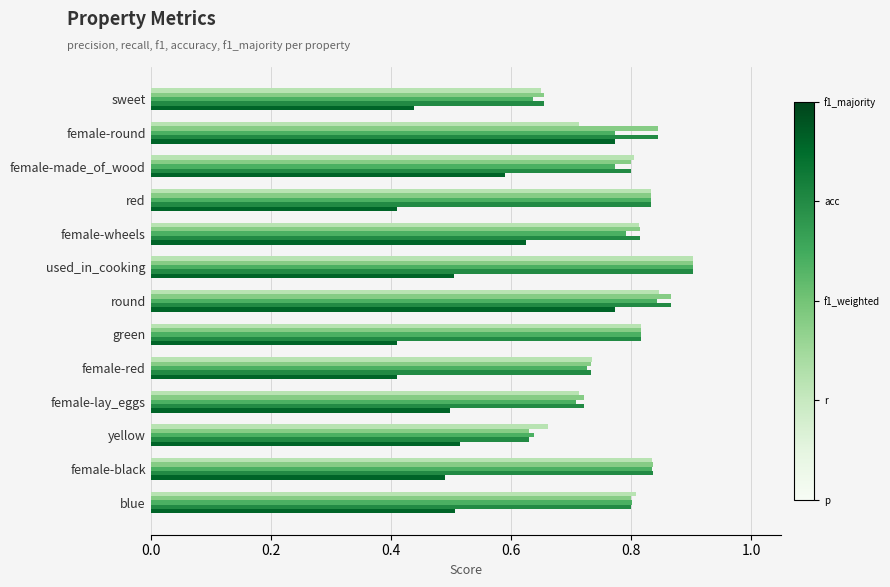

What is the total value across all series at round?

4.2